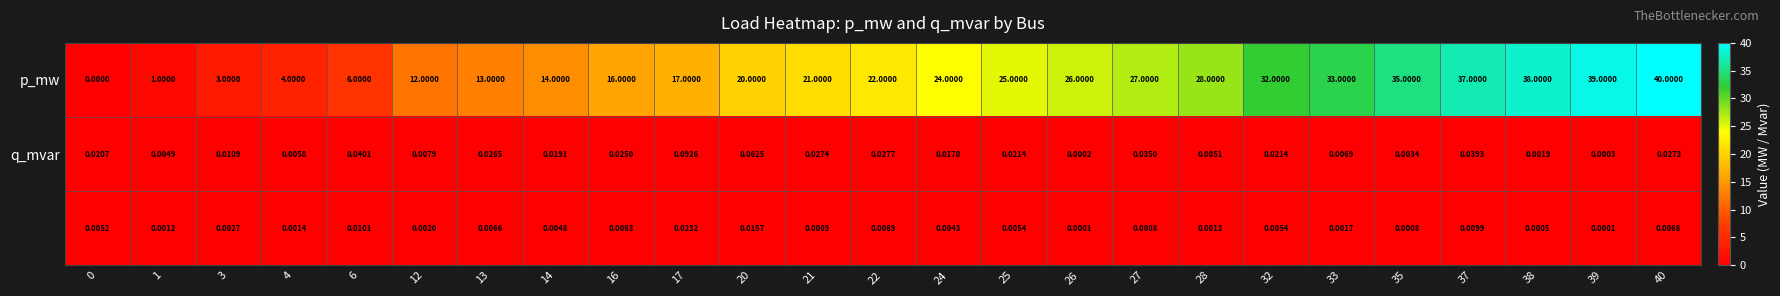

Which series has the largest total across all categories?

p_mw